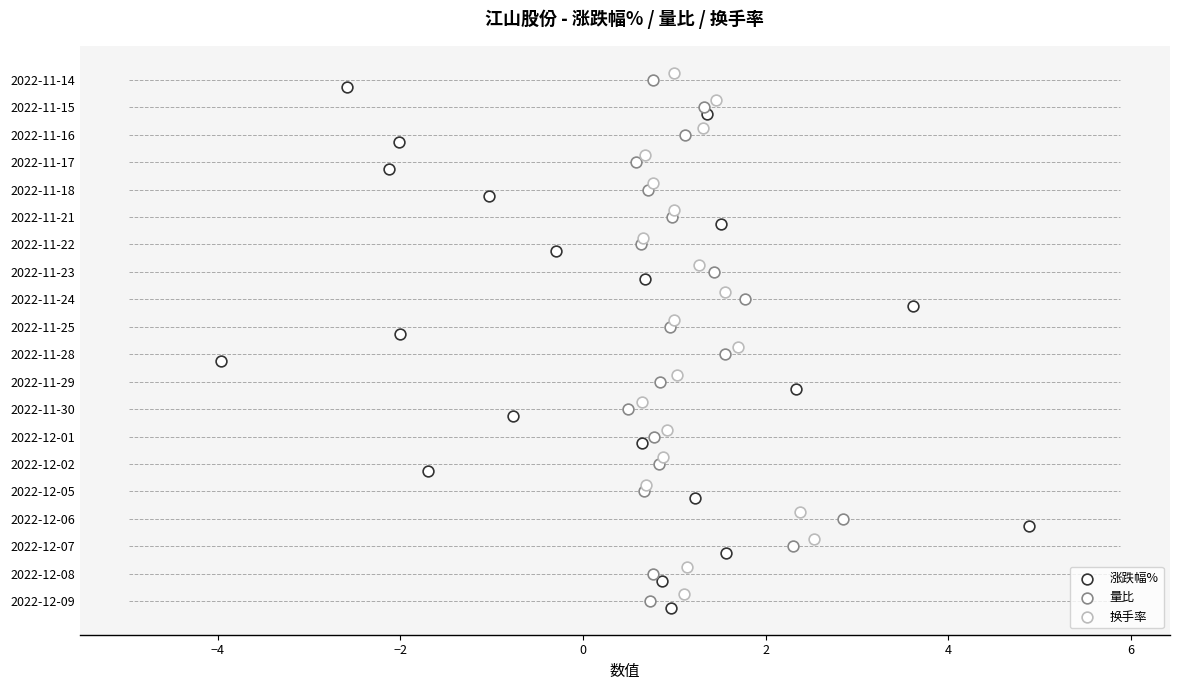

Which series reaches the maximum Y coordinate?

换手率